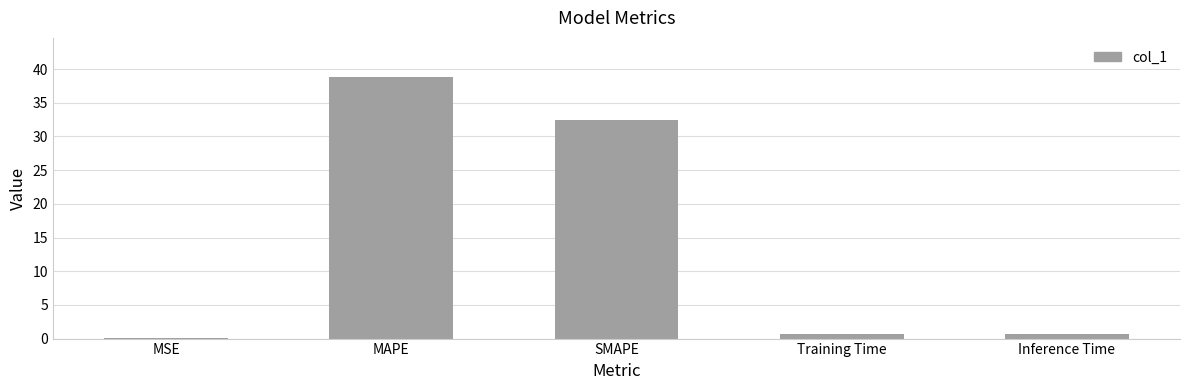

Where is the data nearest to the value 19?

SMAPE